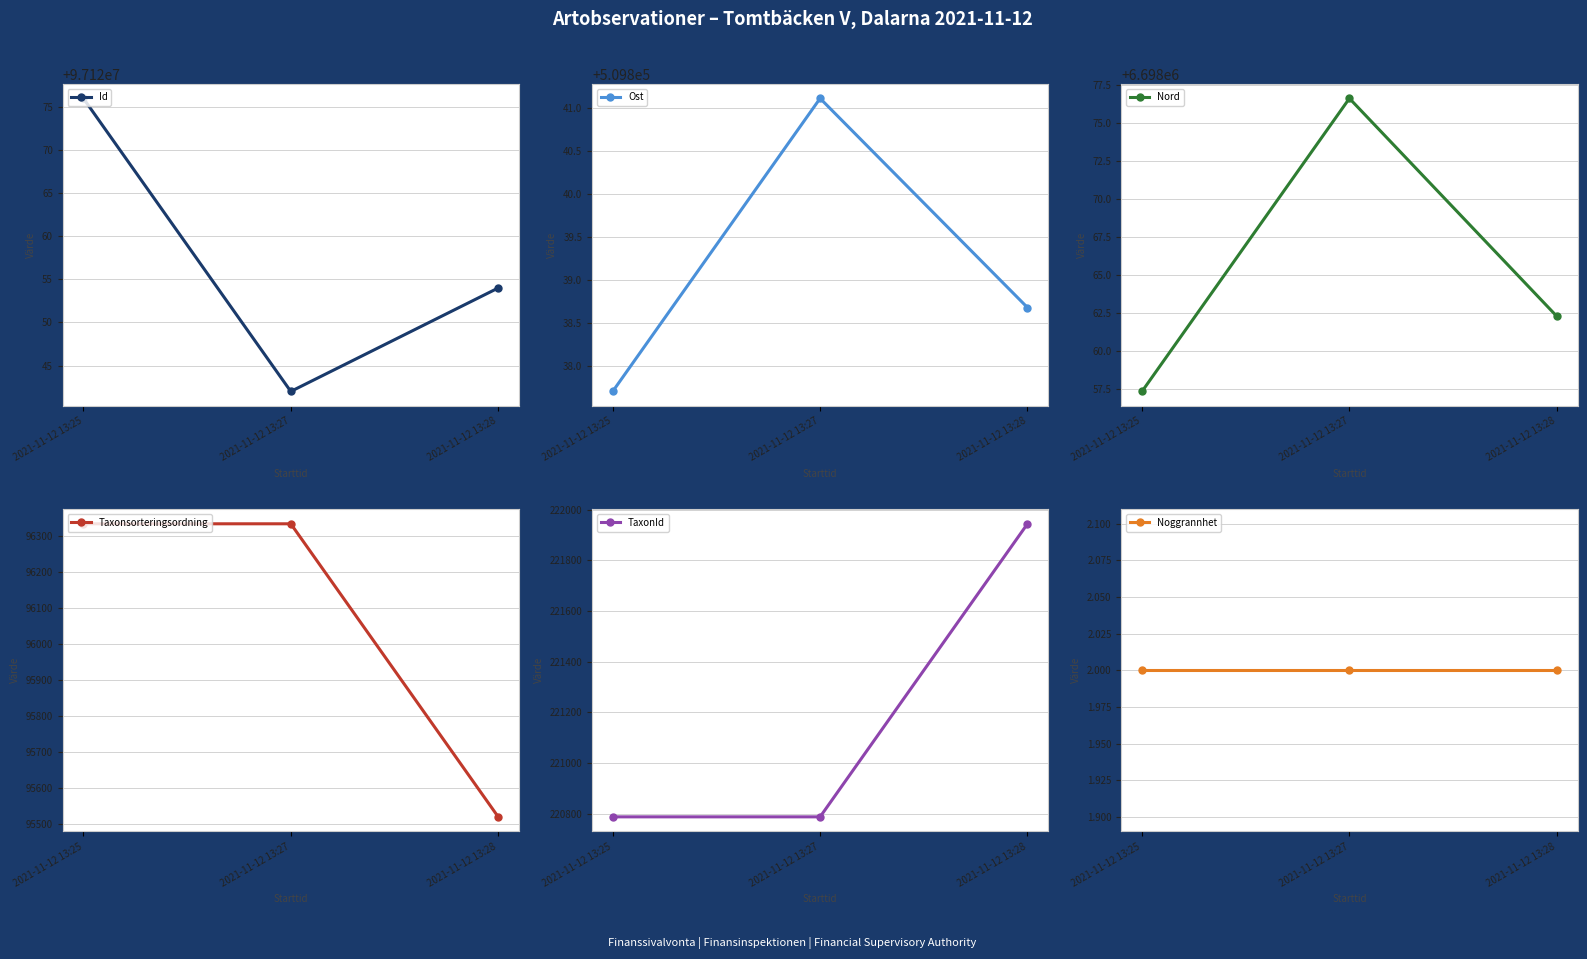

What is the value of the Nord point at the 3rd from the left?

6698062.3